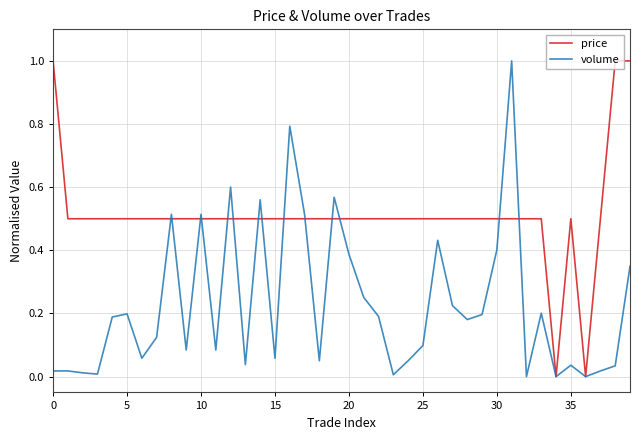

How many lines are shown in the chart?

2